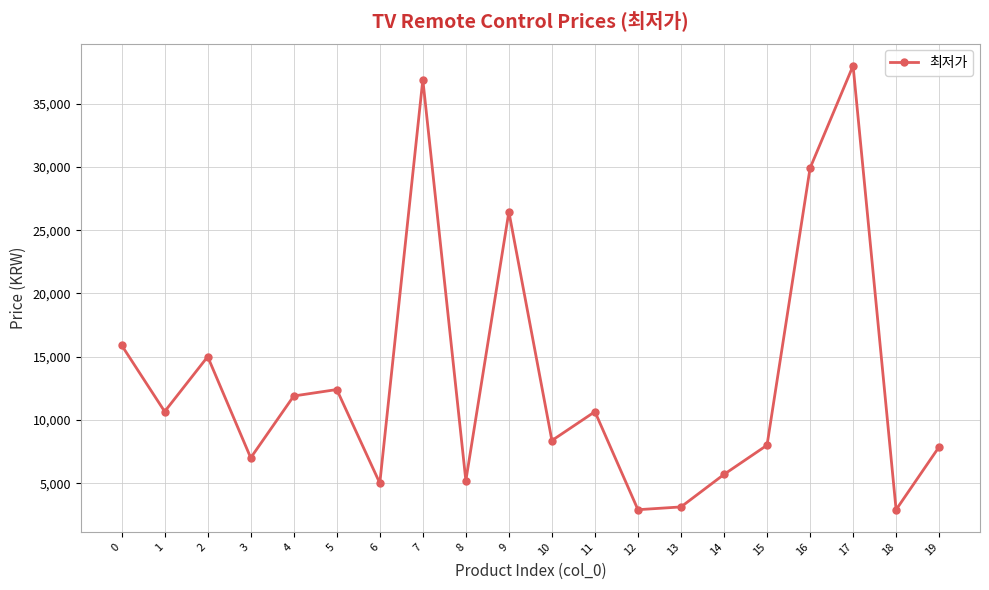

How many lines are shown in the chart?

1